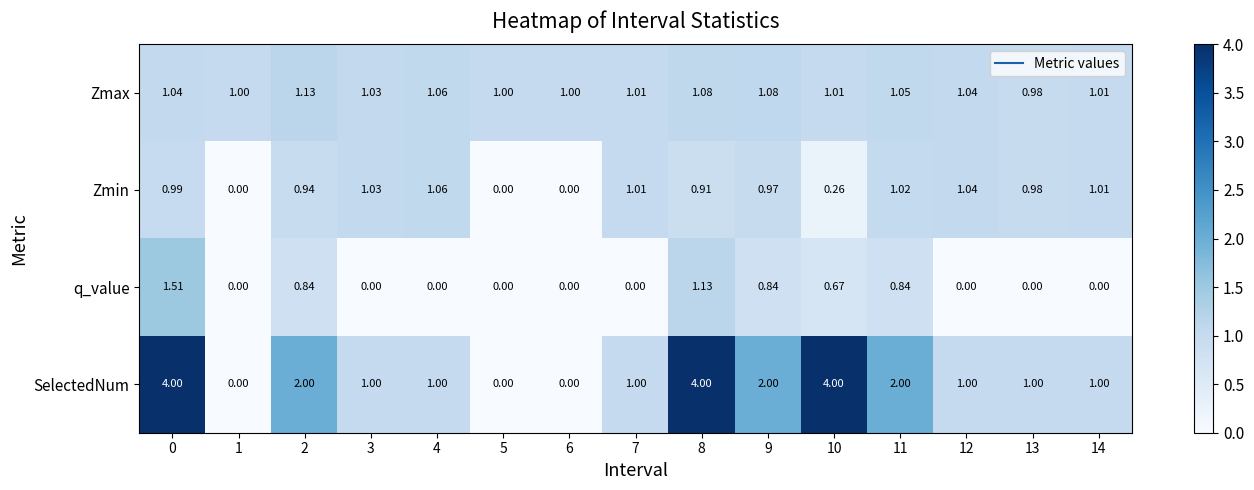

Between 11 and 12, which series saw the biggest shift?

SelectedNum